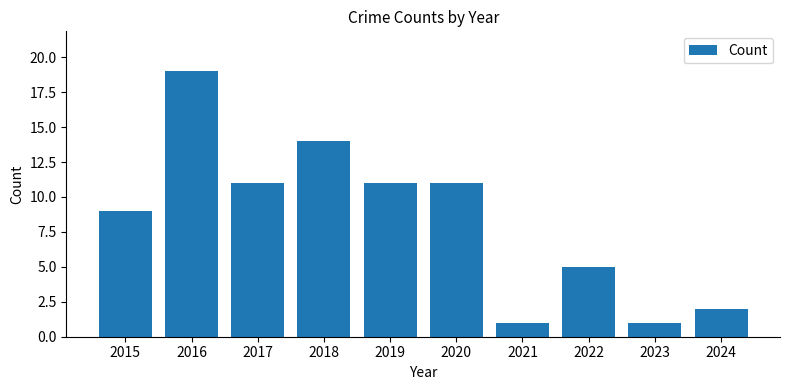

What is the maximum value shown in the chart?

19